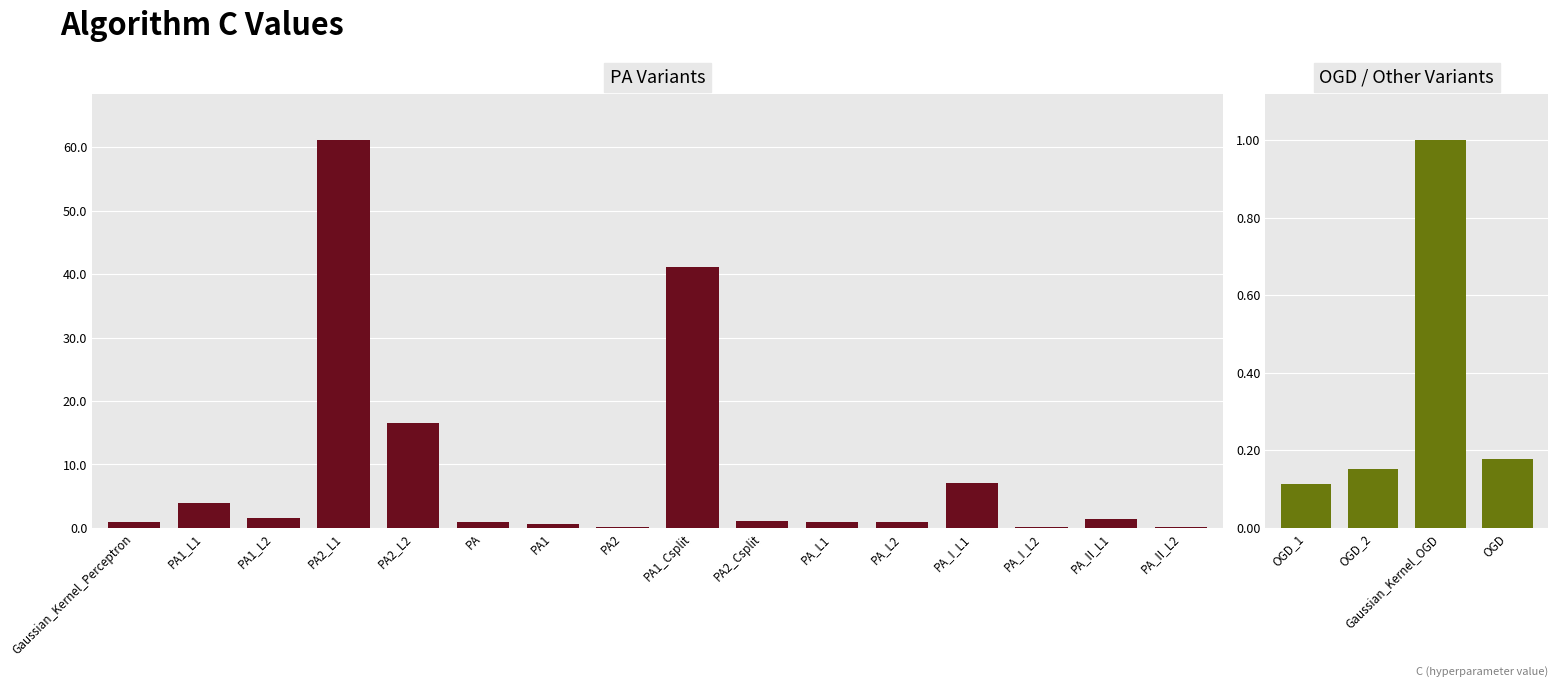

List the labels in order of value, smallest first.

PA_II_L2, PA2, OGD_1, PA_I_L2, OGD_2, OGD, PA1, Gaussian_Kernel_Perceptron, Gaussian_Kernel_OGD, PA, PA_L1, PA_L2, PA2_Csplit, PA_II_L1, PA1_L2, PA1_L1, PA_I_L1, PA2_L2, PA1_Csplit, PA2_L1